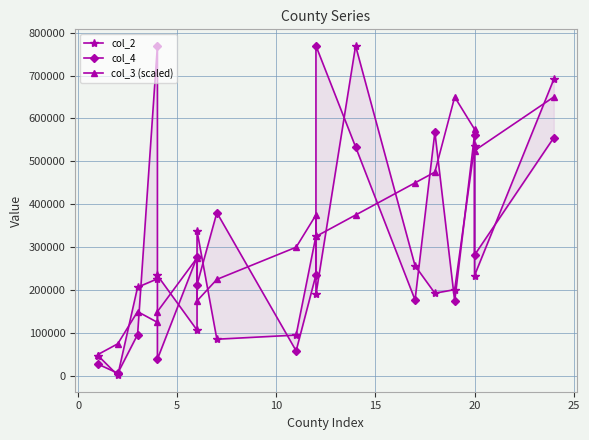

Rank the series by their maximum value, from highest to lowest.

col_2, col_4, col_3 (scaled)